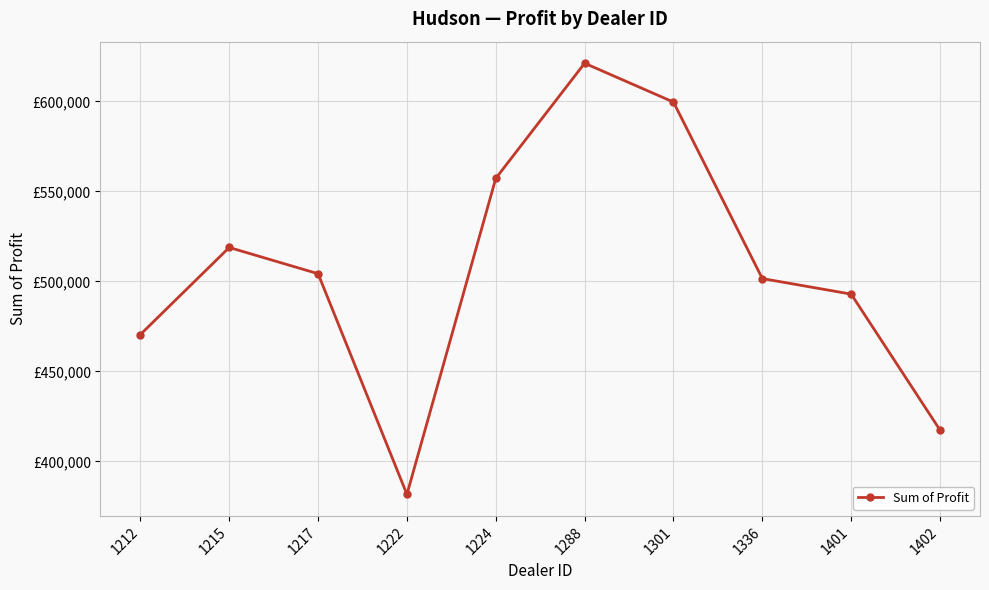

Does the chart have visible grid lines?

Yes